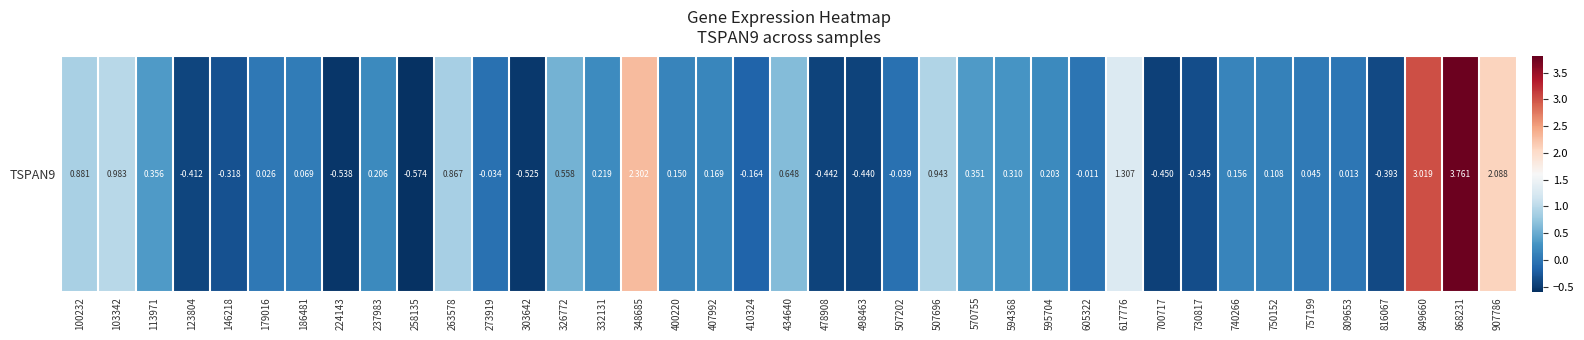

Reading left to right, transcribe all the data shown in this chart.

100232=0.9	103342=1.0	113971=0.4	123804=-0.4	146218=-0.3	179016=0.0	186481=0.1	224143=-0.5	237983=0.2	258135=-0.6	263578=0.9	273919=-0.0	303642=-0.5	326772=0.6	332131=0.2	348685=2.3	400220=0.1	407992=0.2	410324=-0.2	434640=0.6	478908=-0.4	498463=-0.4	507202=-0.0	507696=0.9	570755=0.4	594368=0.3	595704=0.2	605322=-0.0	617776=1.3	700717=-0.5	730817=-0.3	740266=0.2	750152=0.1	757199=0.0	809653=0.0	816067=-0.4	849660=3.0	868231=3.8	907786=2.1